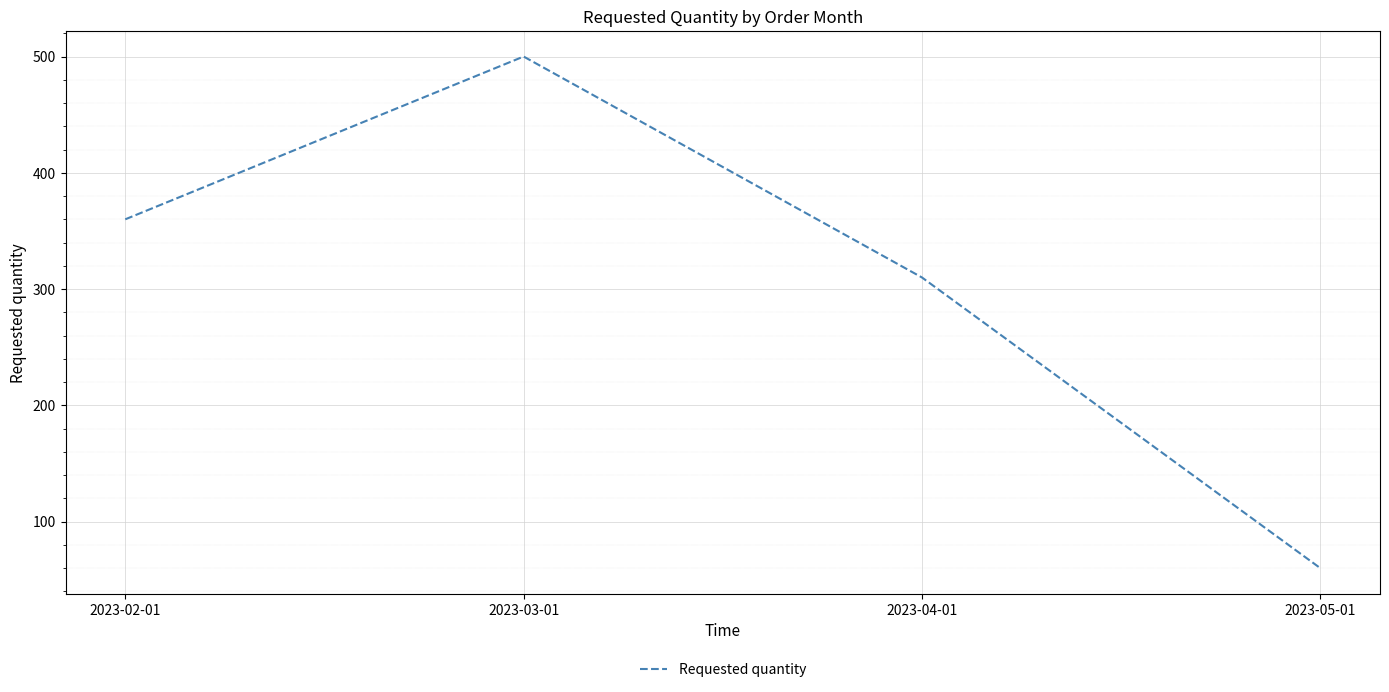

At which category does the data reach its first local peak?

2023-03-01